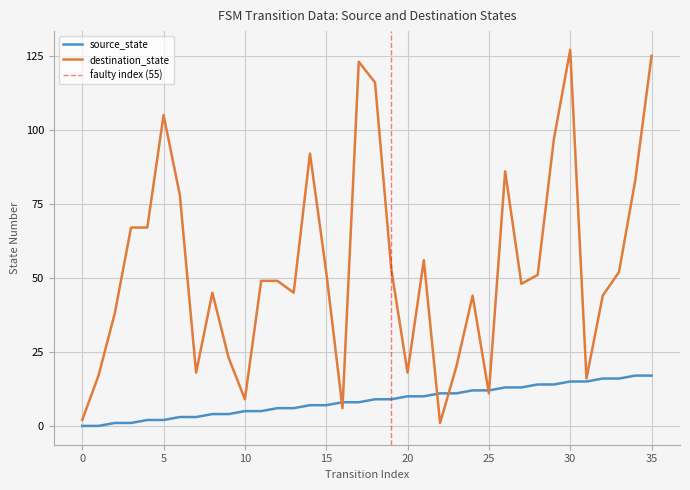

What is the spread (max minus min) of values at 25?

1